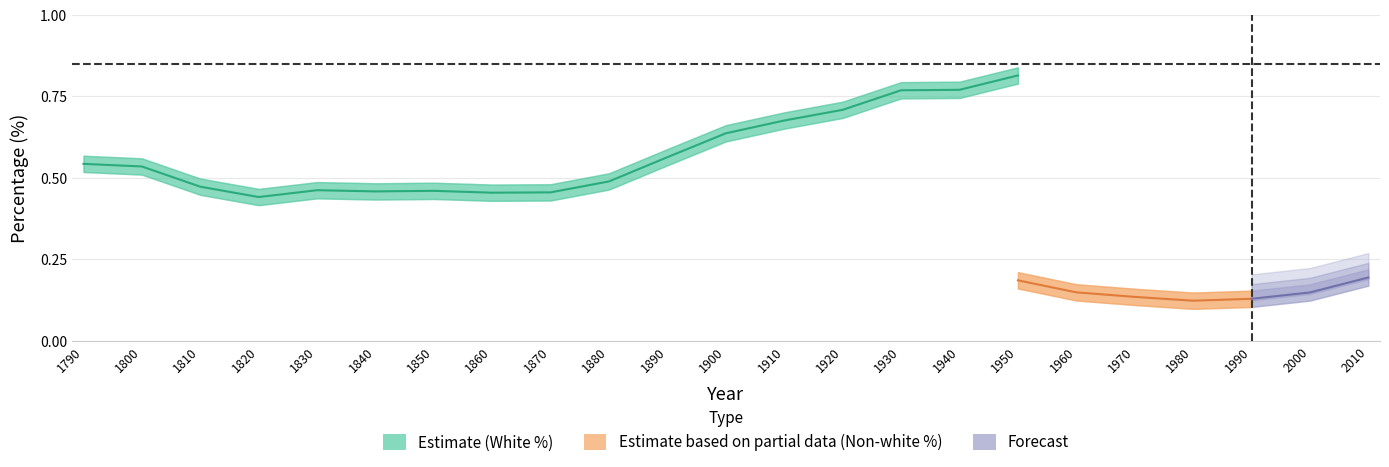

What is the total value across all series at 1950?

100.0